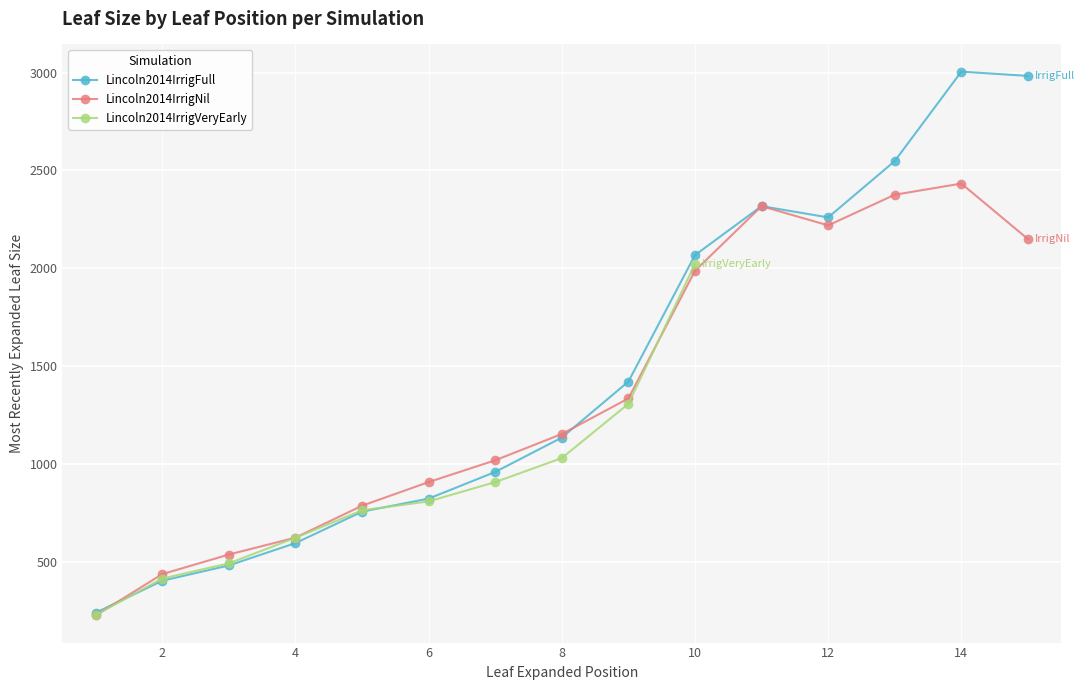

What is the value of the Lincoln2014IrrigNil point at the 13th from the left?

2375.9